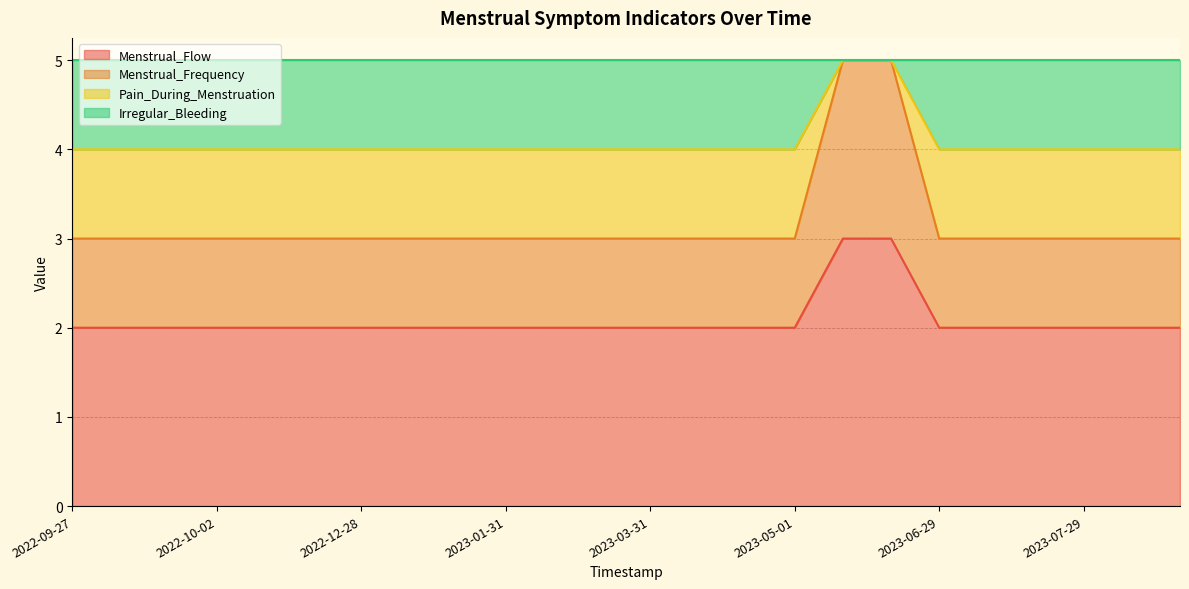

At which category is the sum across all series the highest?

2023-05-28